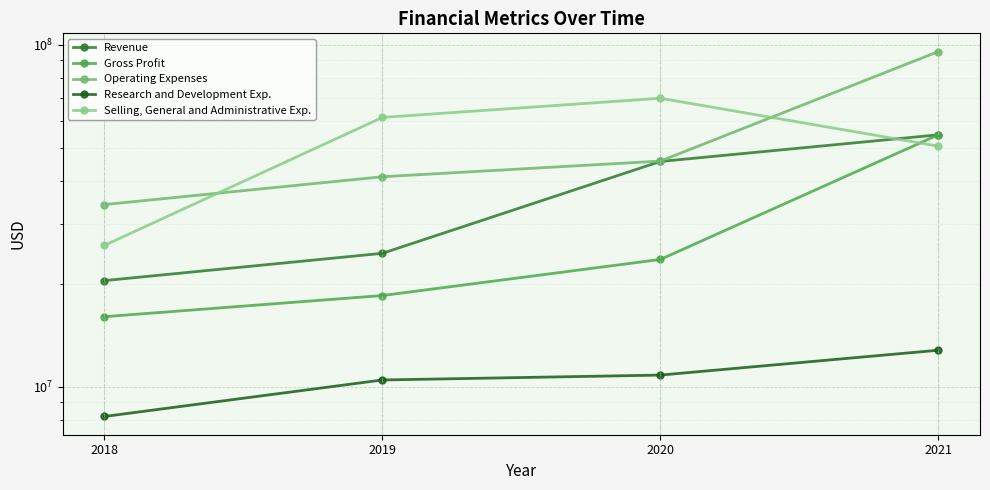

Count the Selling, General and Administrative Exp. values in the range 50517000 to 69714000.

3